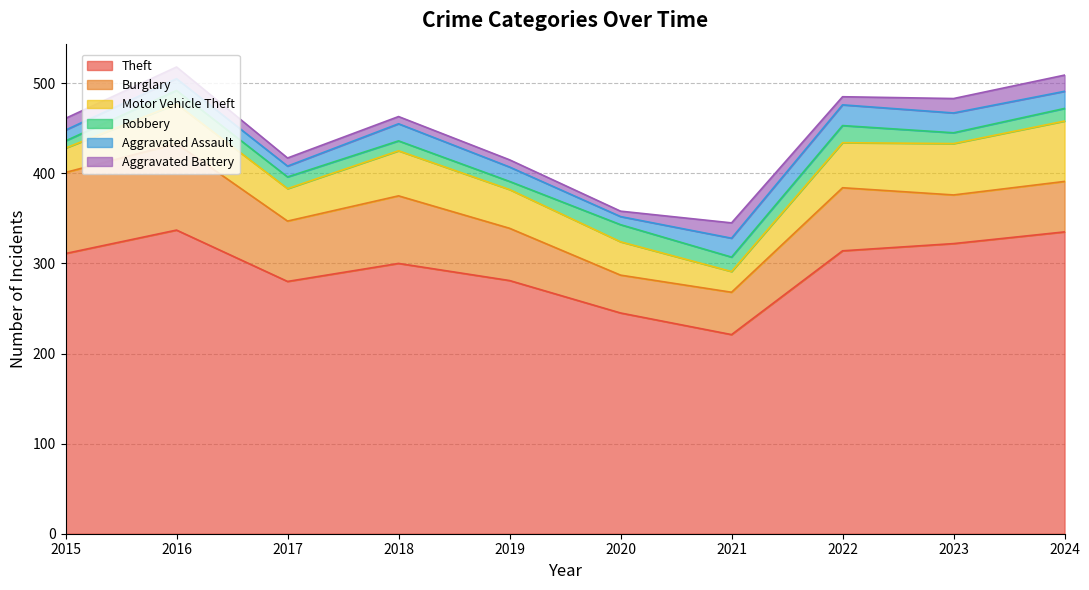

Is it true that Theft equals 443 at 2024?

False